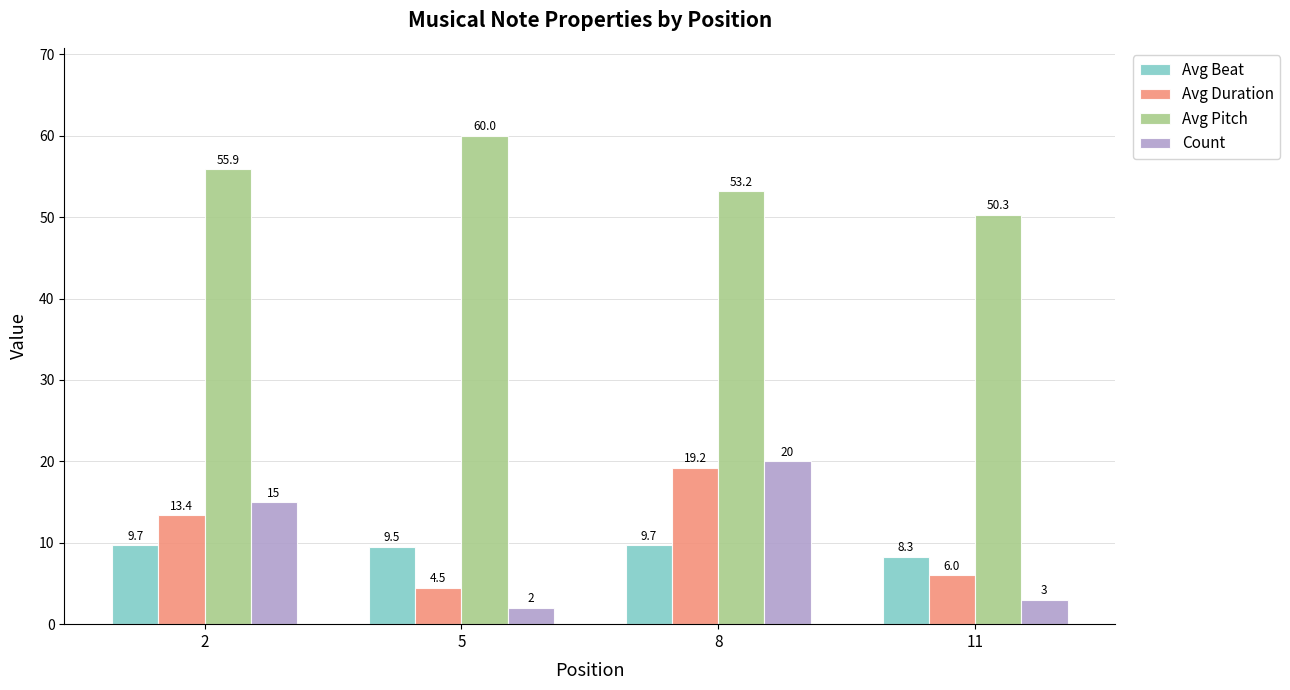

What are all the series names shown in the legend?

Avg Beat, Avg Duration, Avg Pitch, Count